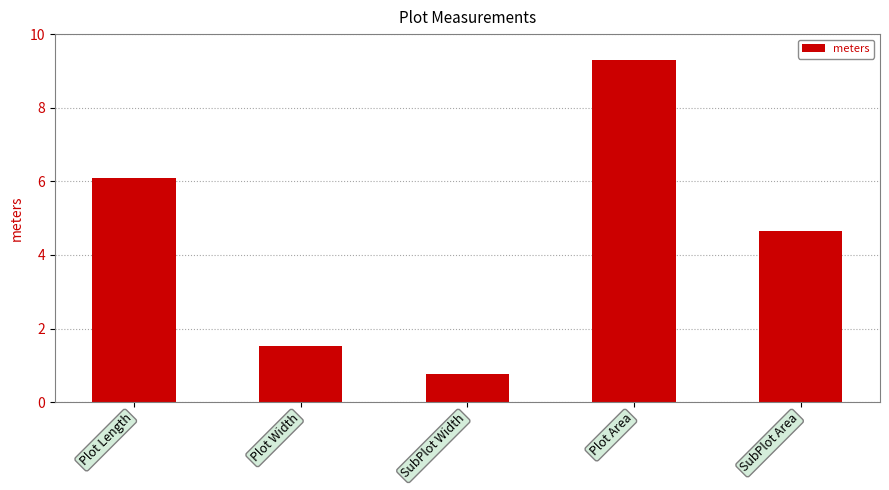

Does the chart contain any negative values?

No